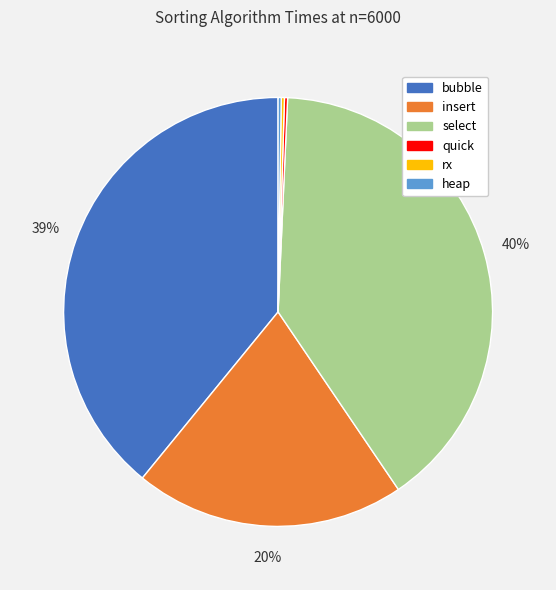

To the nearest percent, what is the difference between the largest and smallest slice percentages?

40%